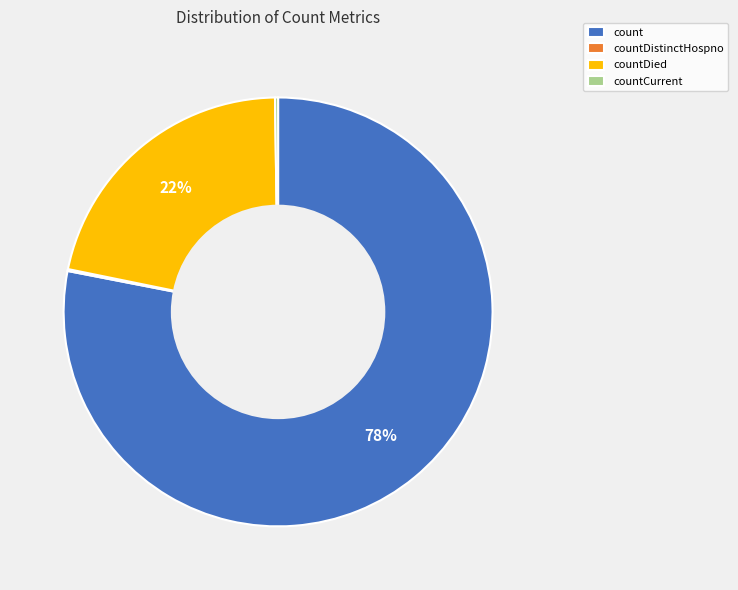

To the nearest percent, what is the difference between the largest and smallest slice percentages?

78%